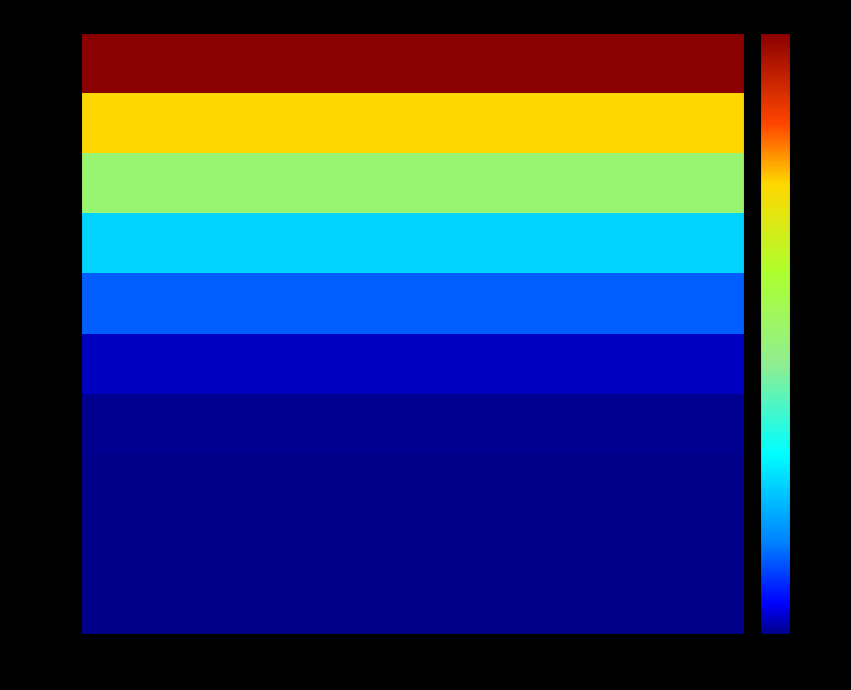

Count the number of data series in this chart.

10